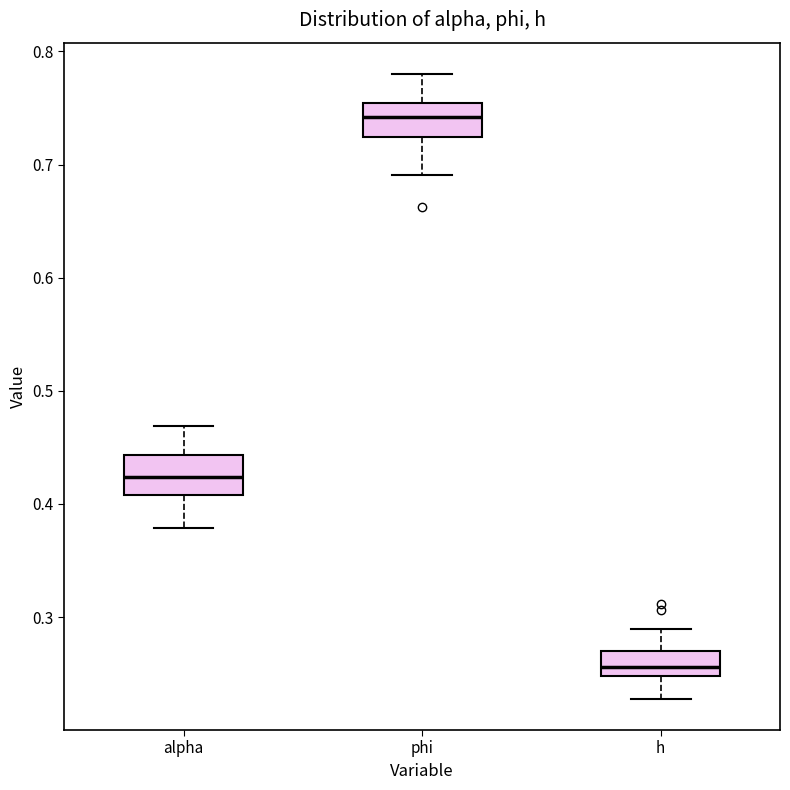

Reading left to right, transcribe this box plot: for each box, give where its median line is, the range the box spans, and where its two whiskers end, as read against the y-axis. The values are not printed on the chart, so give them approximately, as read against the axis.

alpha: median 0.42, box 0.41 to 0.44, whiskers 0.38 to 0.47
phi: median 0.74, box 0.72 to 0.75, whiskers 0.69 to 0.78
h: median 0.26, box 0.25 to 0.27, whiskers 0.23 to 0.29